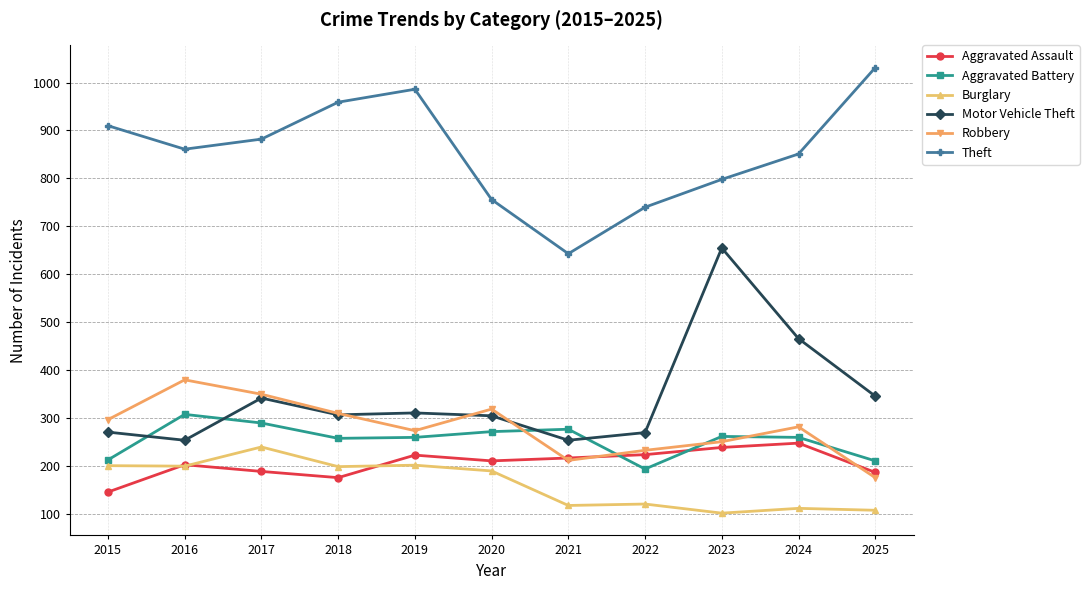

Rank the series at 2023 from lowest to highest value.

Burglary, Aggravated Assault, Robbery, Aggravated Battery, Motor Vehicle Theft, Theft